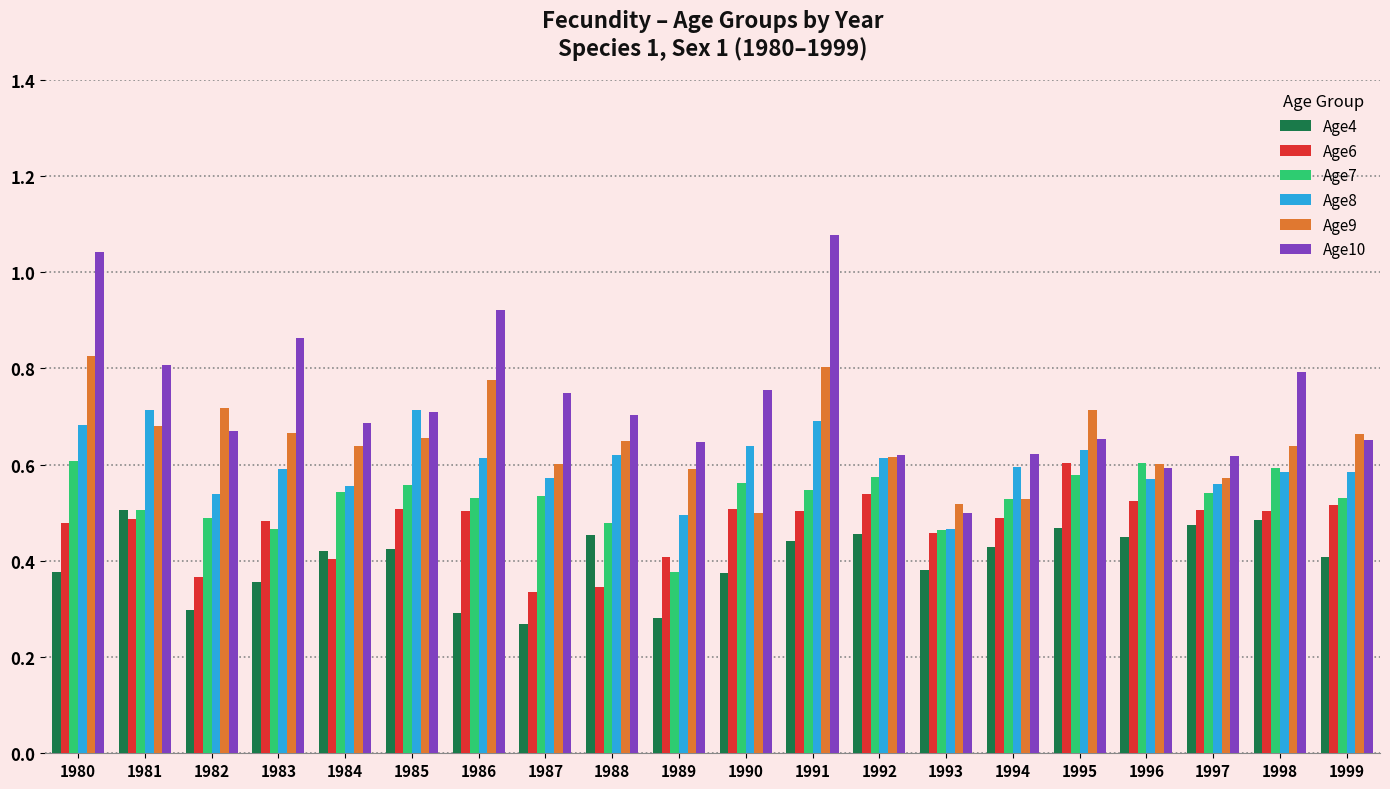

What is the total value across all series at 1981?

3.7